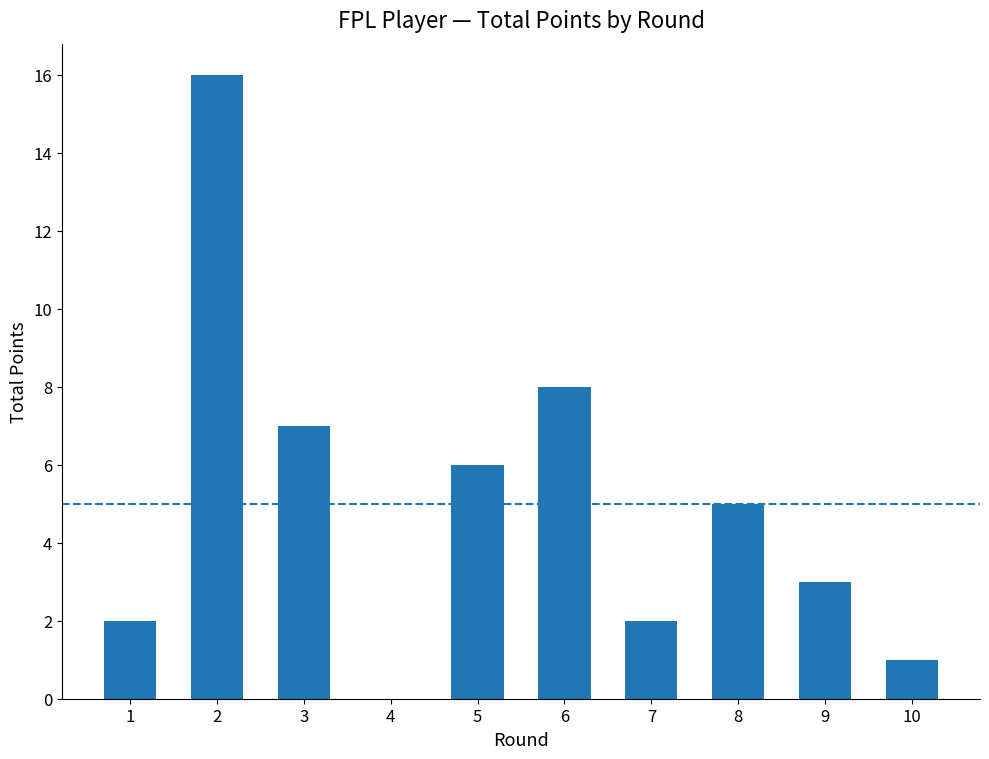

Reading left to right, what are all the values shown in this chart?

1=2	2=16	3=7	4=0	5=6	6=8	7=2	8=5	9=3	10=1